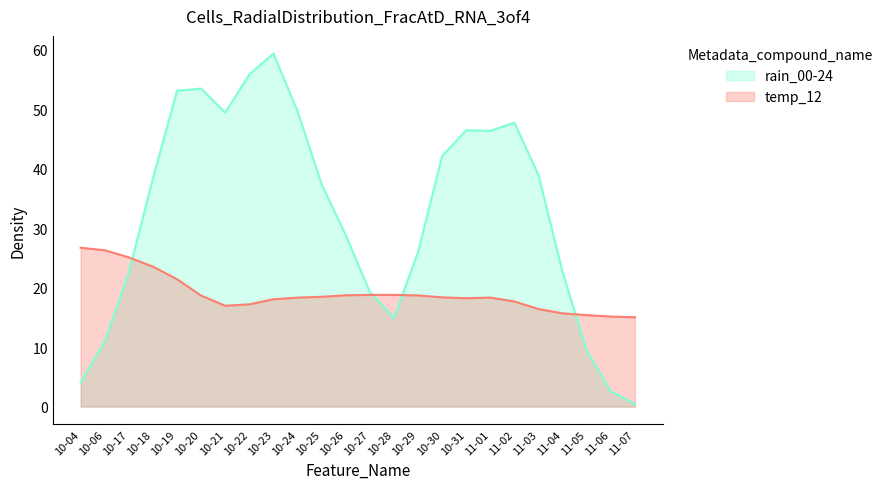

Between 10-26 and 10-30, which series saw the biggest shift?

rain_00-24